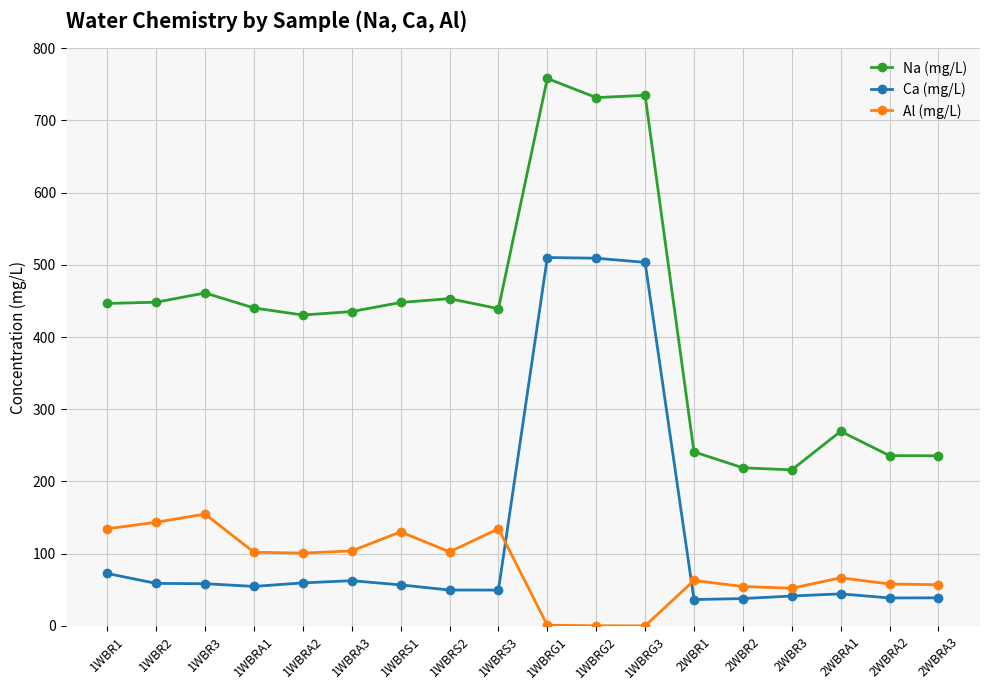

What is the maximum value for Ca (mg/L)?

510.2